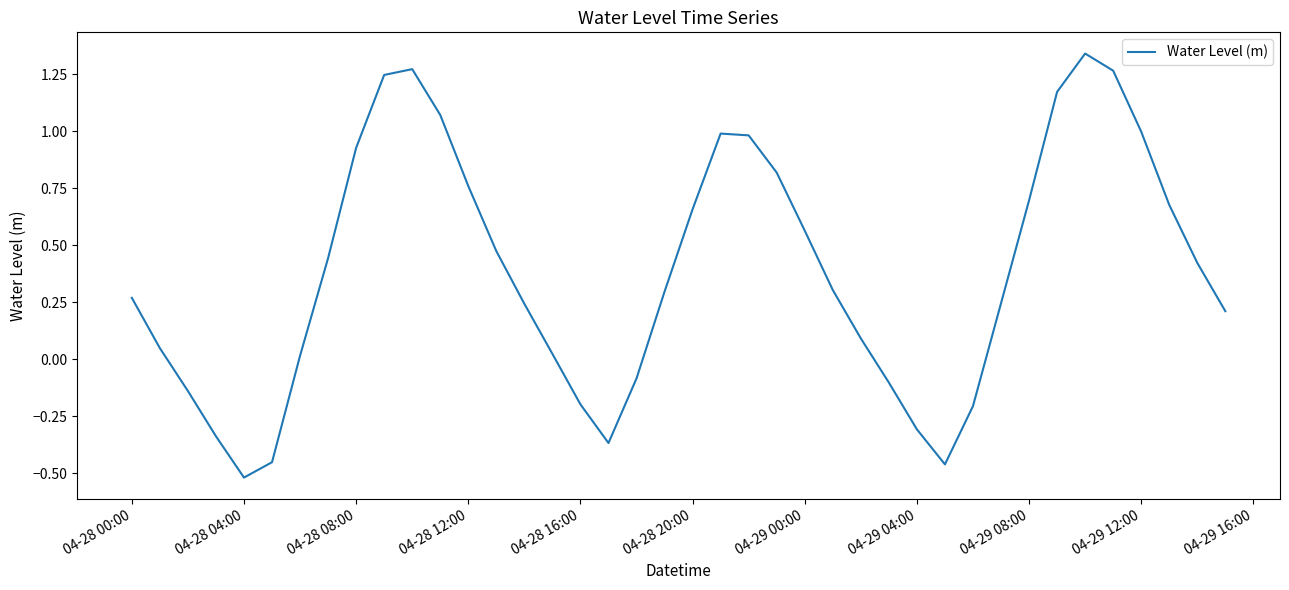

What is the difference between the maximum and minimum values?

1.9